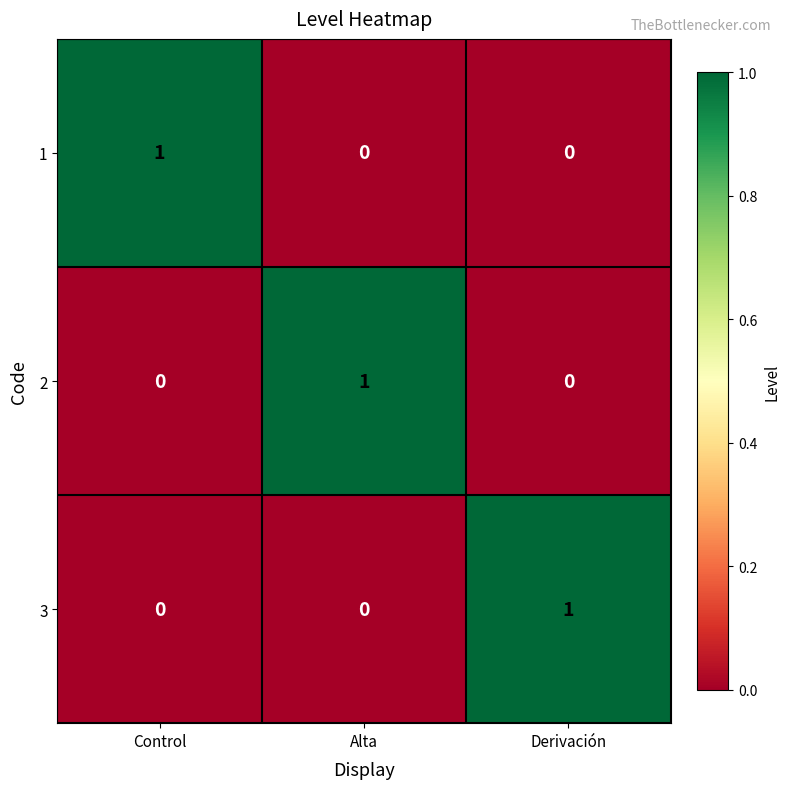

At how many categories does at least one series exceed 0?

3